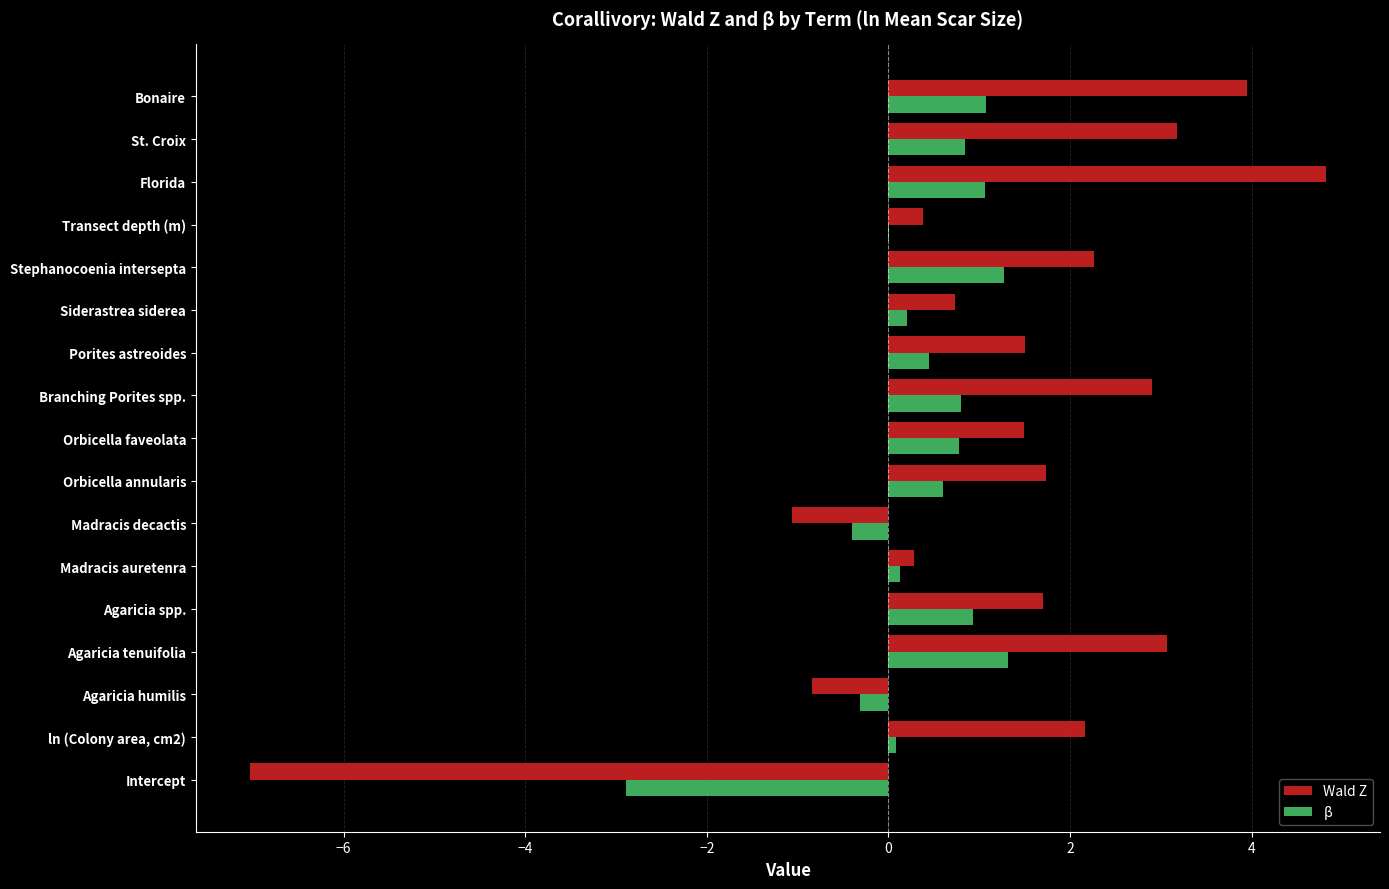

The value of Wald Z at St. Croix is 4.9. True or false?

False